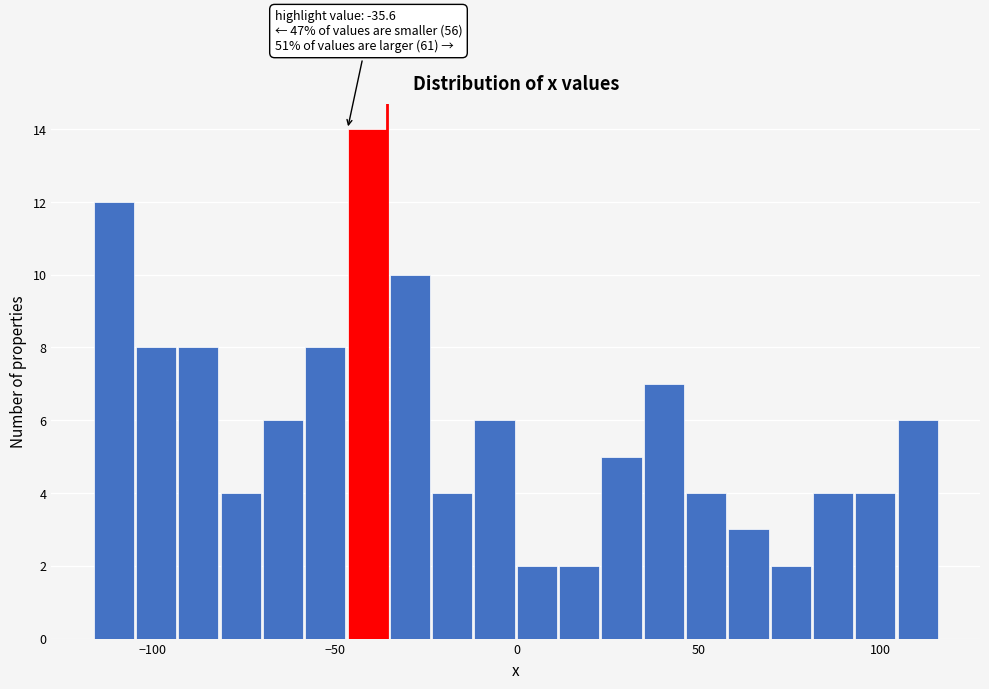

Around what value on the x-axis is the tallest bar? Give the approximate position of its centre, as read against the axis.

-40